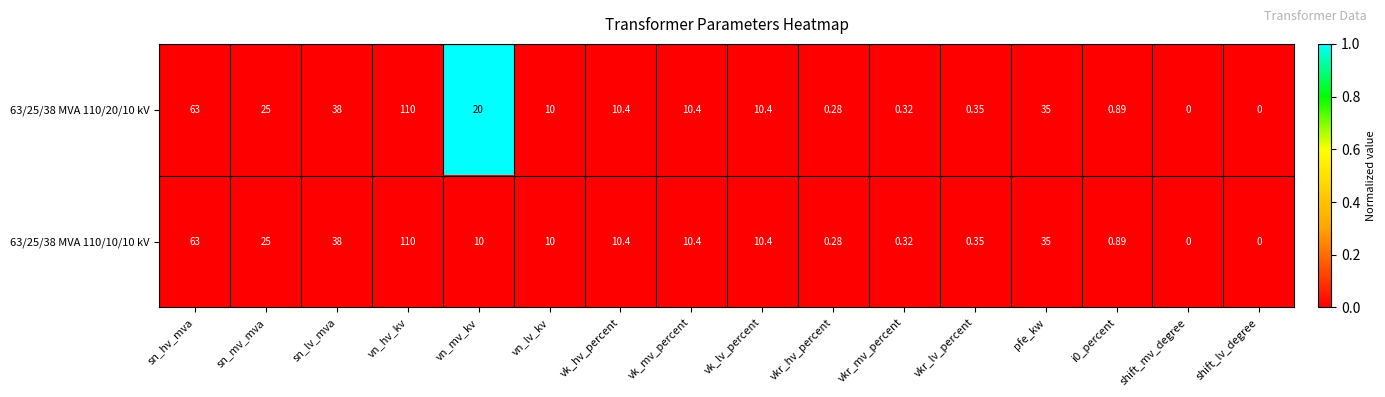

At which category is the sum across all series the highest?

vn_hv_kv